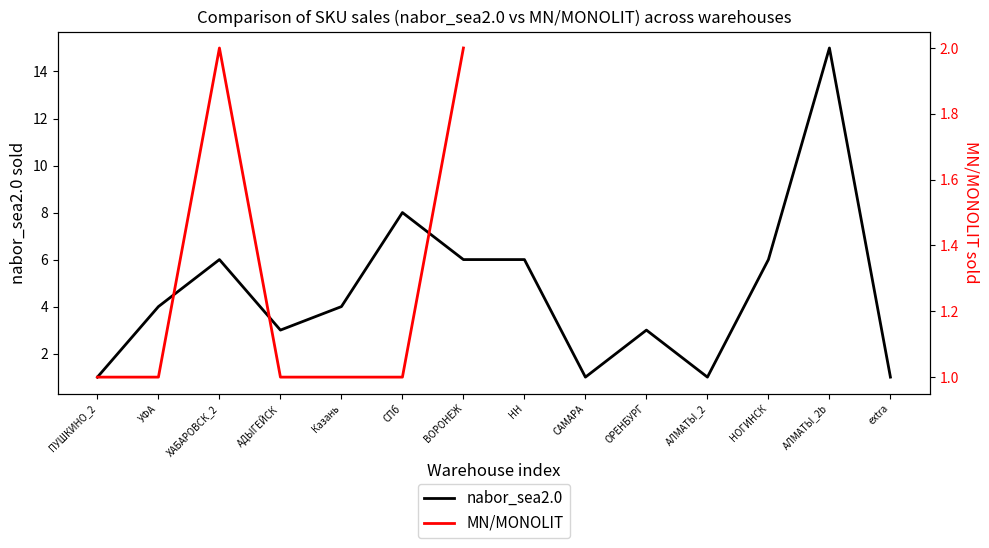

At which category is the sum across all series the highest?

СПб